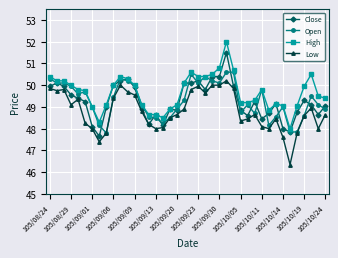

Rank the series by their maximum value, from lowest to highest.

Low, Open, Close, High